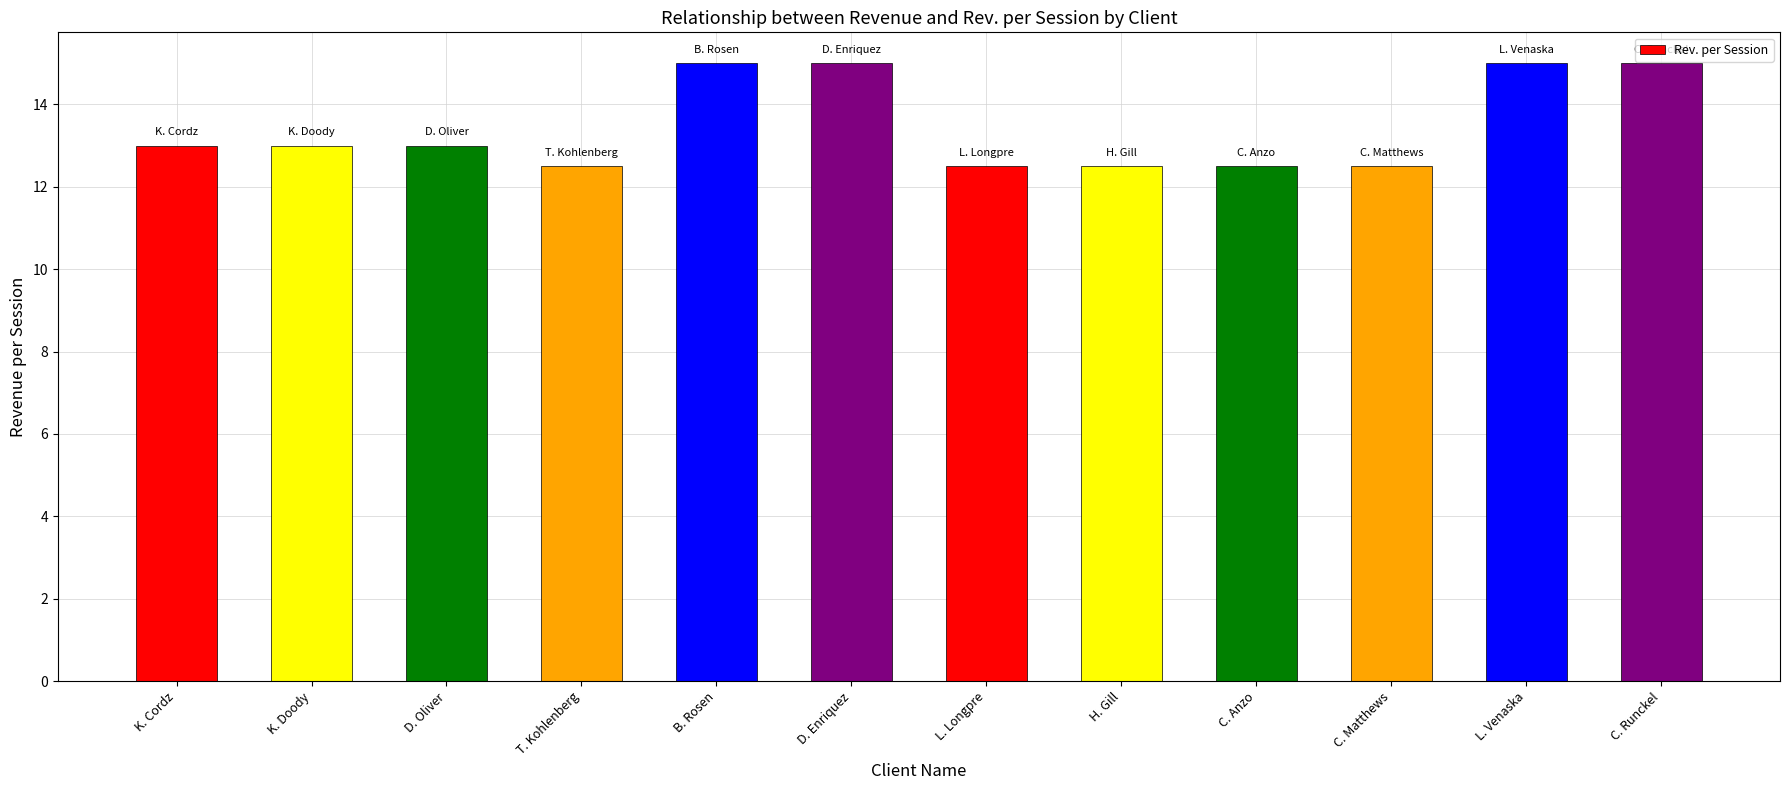

Reading left to right, what are all the values shown in this chart?

13.0	13.0	13.0	12.5	15.0	15.0	12.5	12.5	12.5	12.5	15.0	15.0